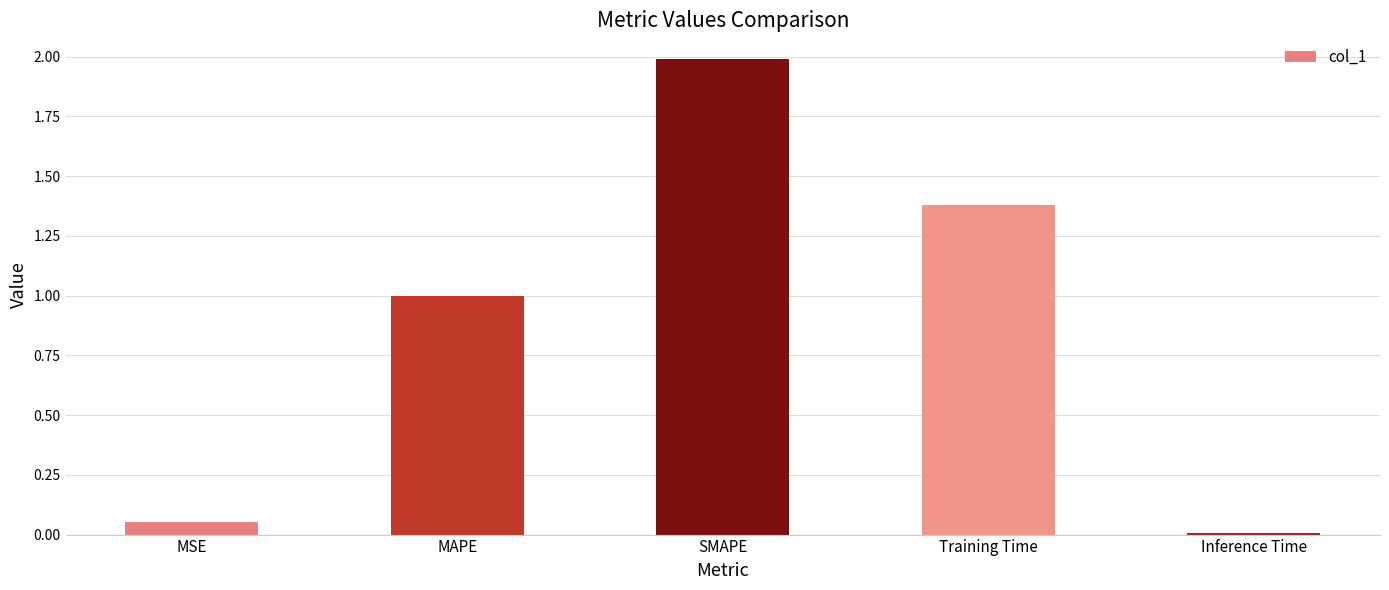

At which label is the value closest to 0?

Inference Time